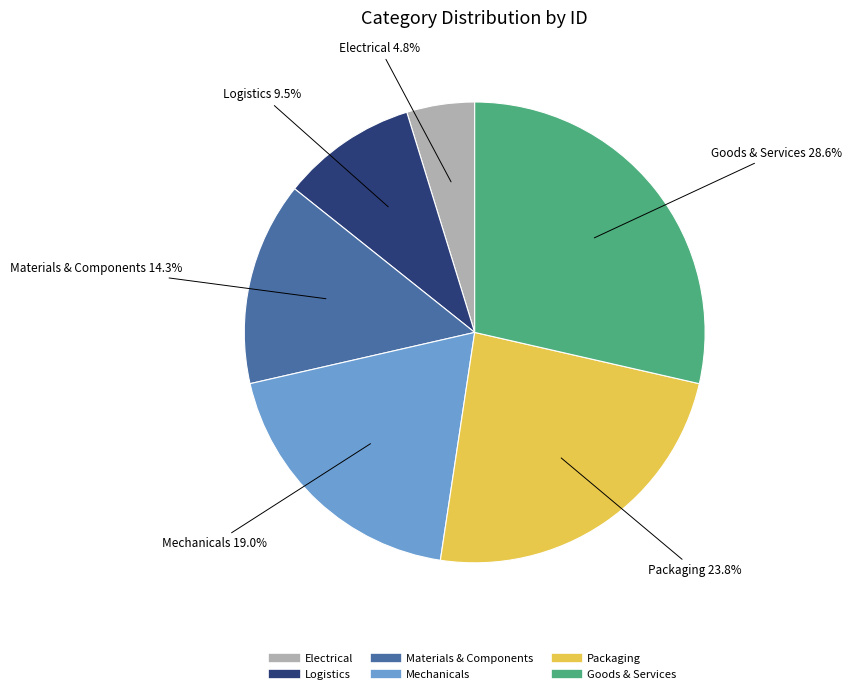

To the nearest percent, what is the average slice percentage?

17%